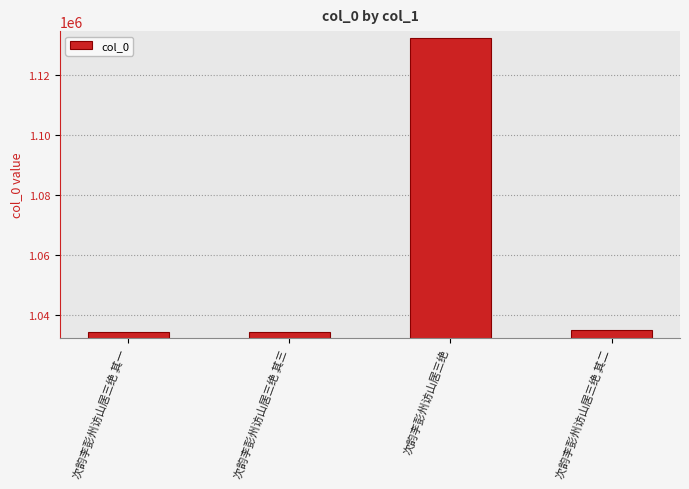

The chart shows a value of 1719497 at 次韵李彭州访山居三绝 其三. True or false?

False